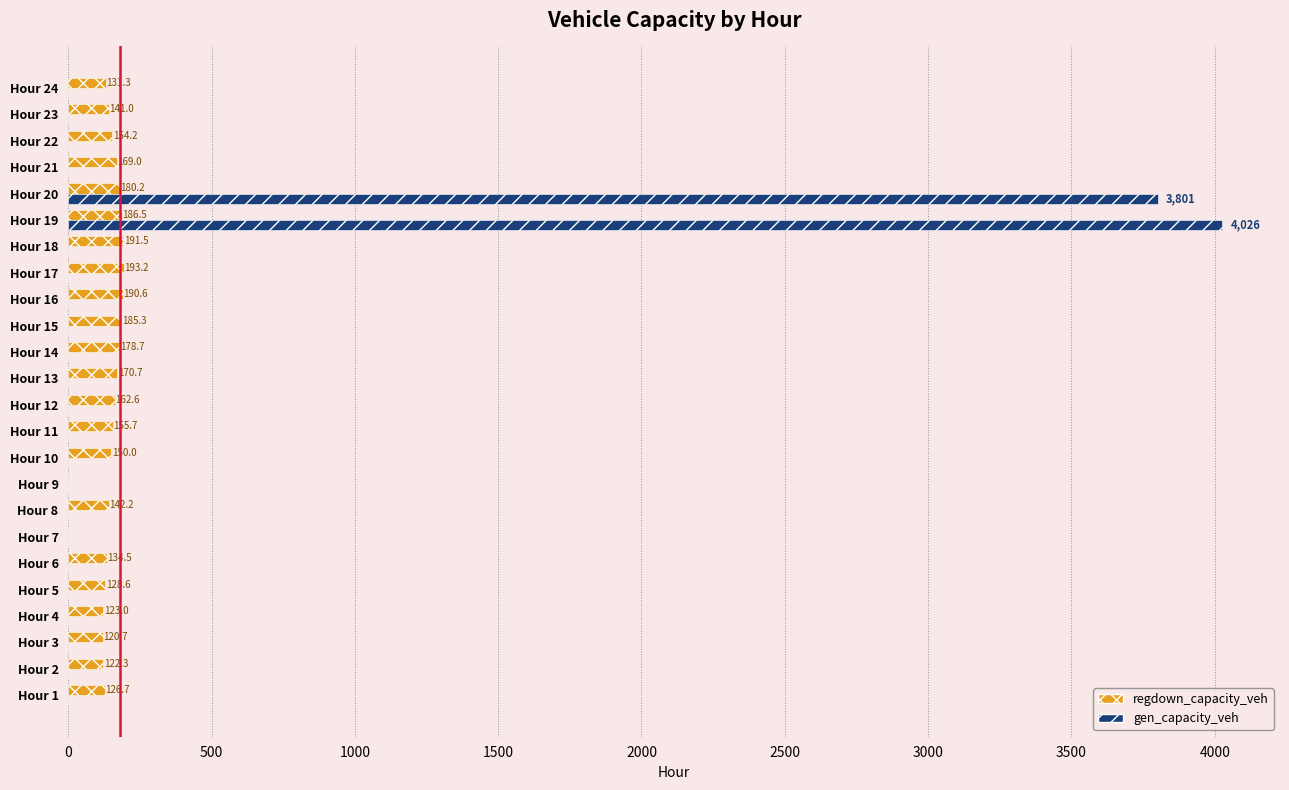

What is the total value across all series at Hour 5?

128.6